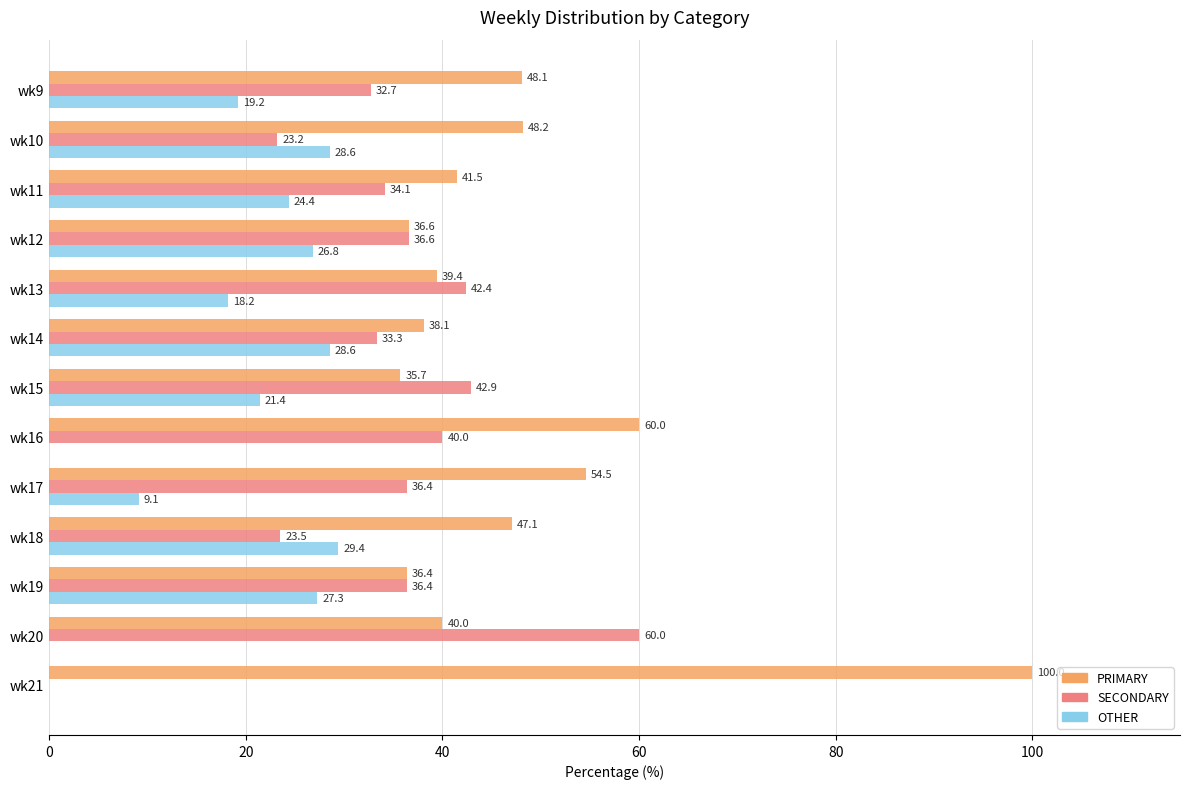

The value of PRIMARY at wk9 is 48.1. True or false?

True